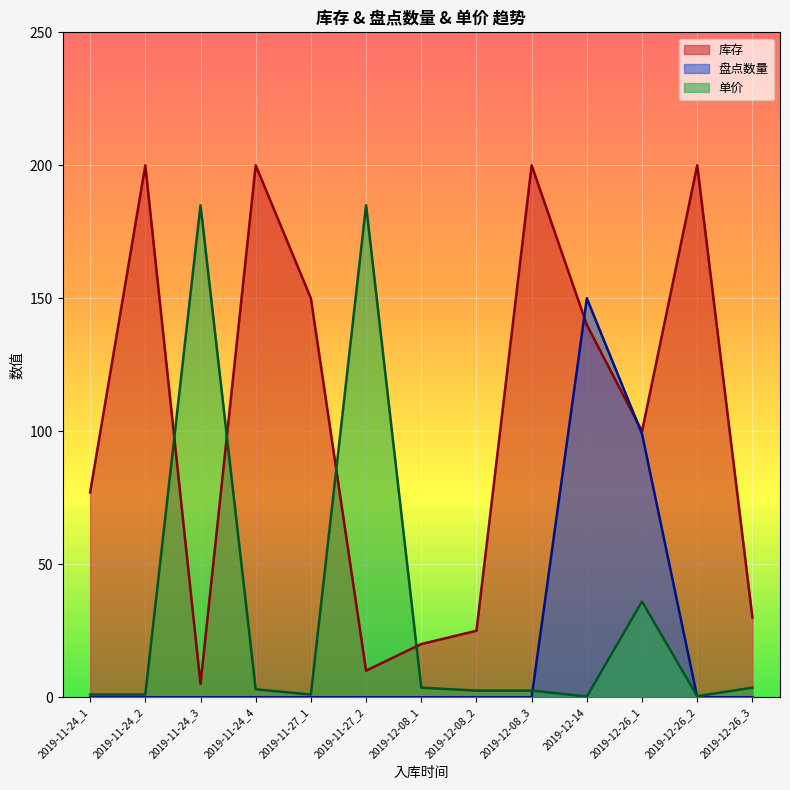

Is it true that 单价 equals 1.4 at 2019-11-24_4?

False